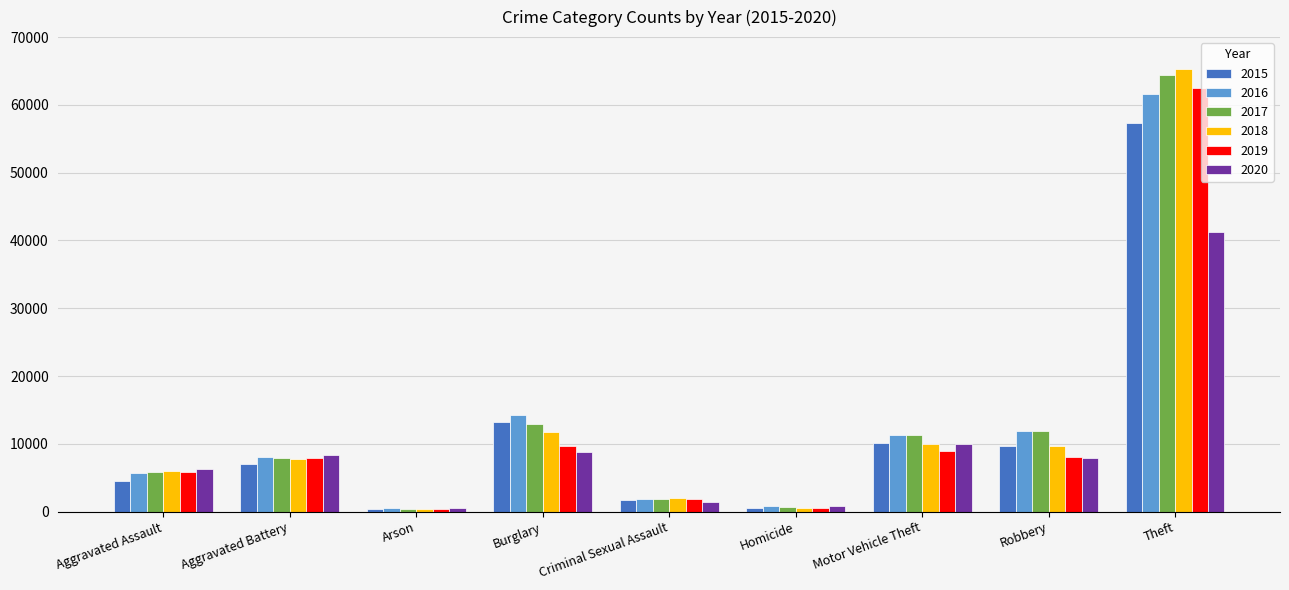

What is the difference between the maximum and minimum values in the 2020 series?

40707